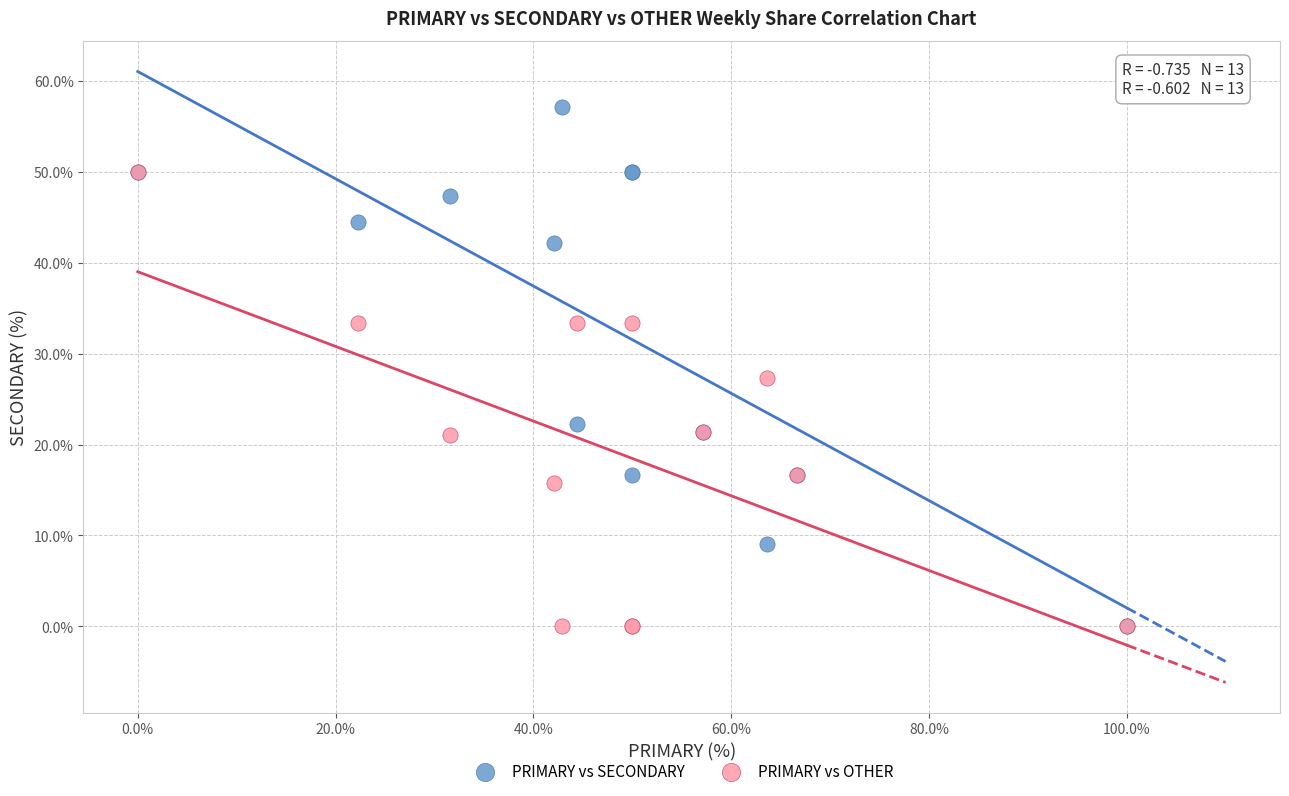

What are all the series names shown in the legend?

PRIMARY vs SECONDARY, PRIMARY vs OTHER